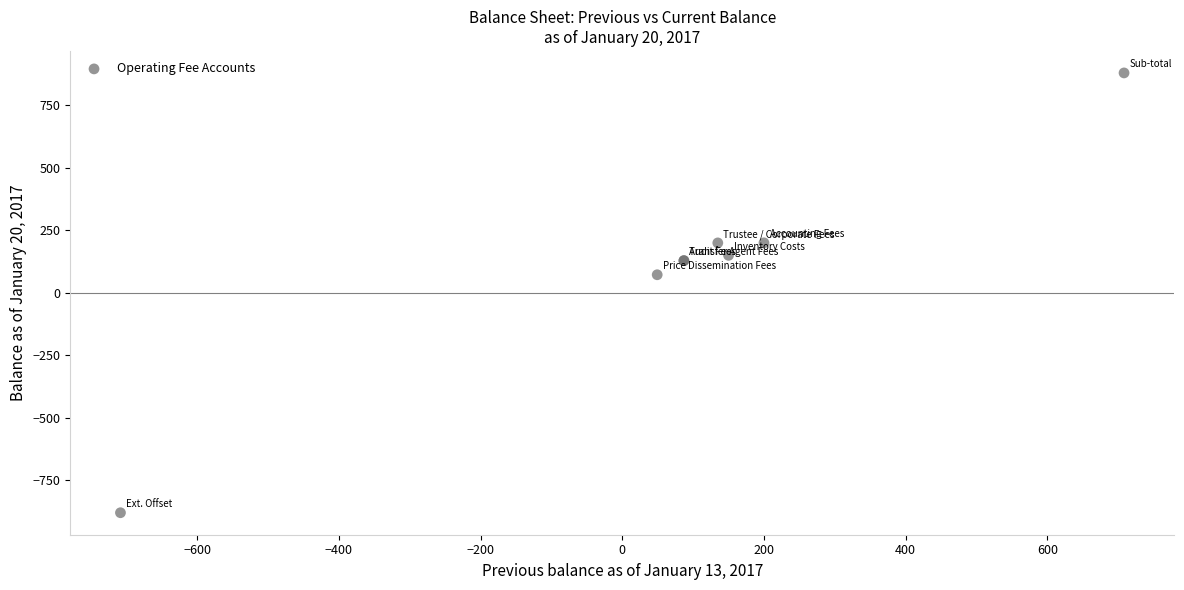

What Y value in the scatter plot is closest to 0?

72.3